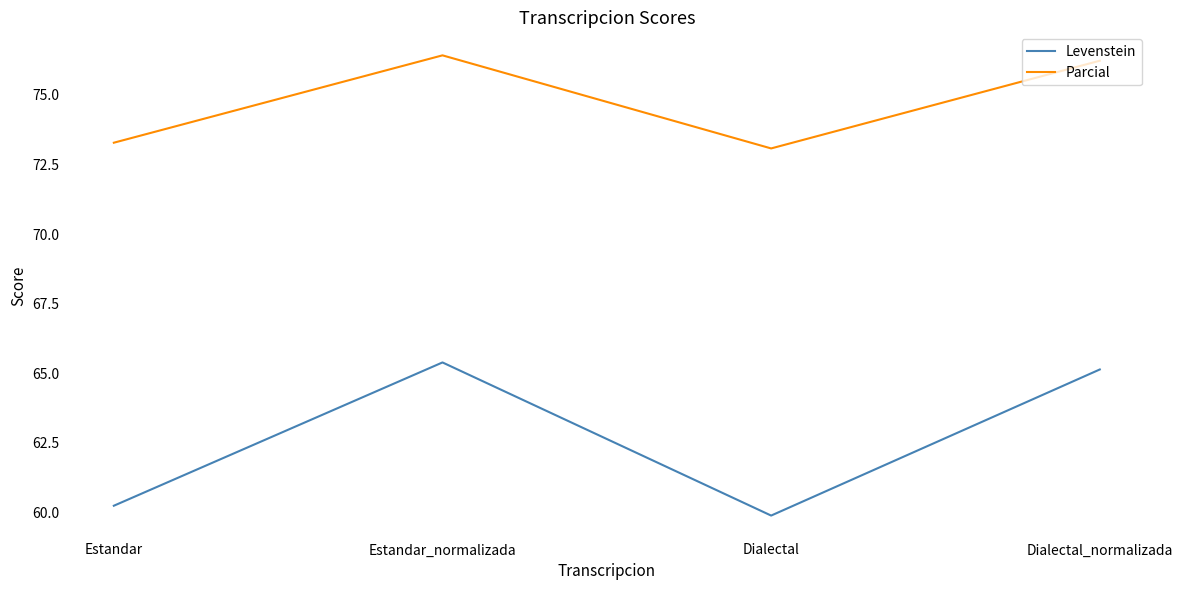

What is the average value of the Parcial series?

74.8